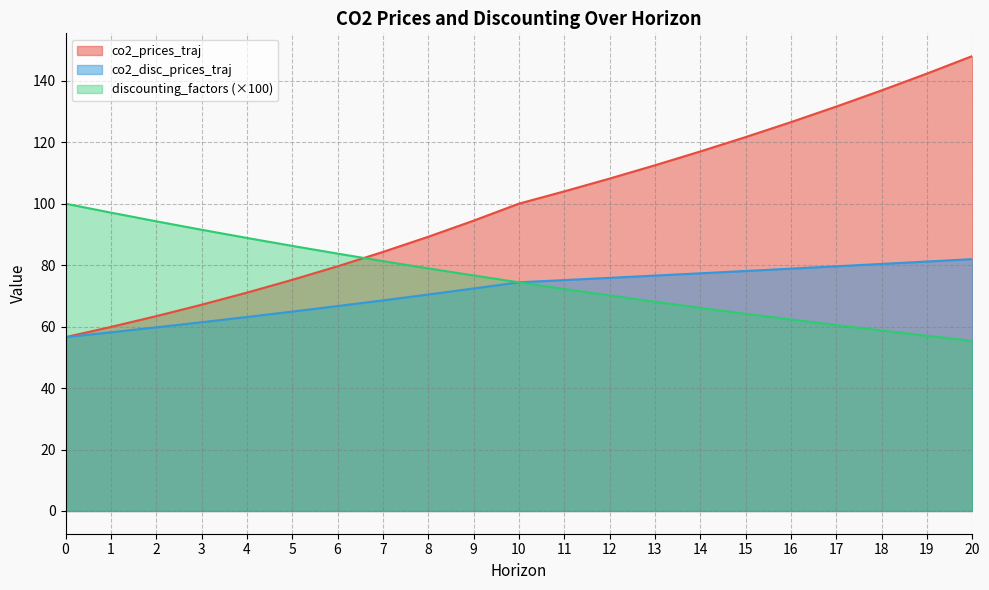

List the series in order of their peak value, lowest first.

co2_disc_prices_traj, discounting_factors (×100), co2_prices_traj